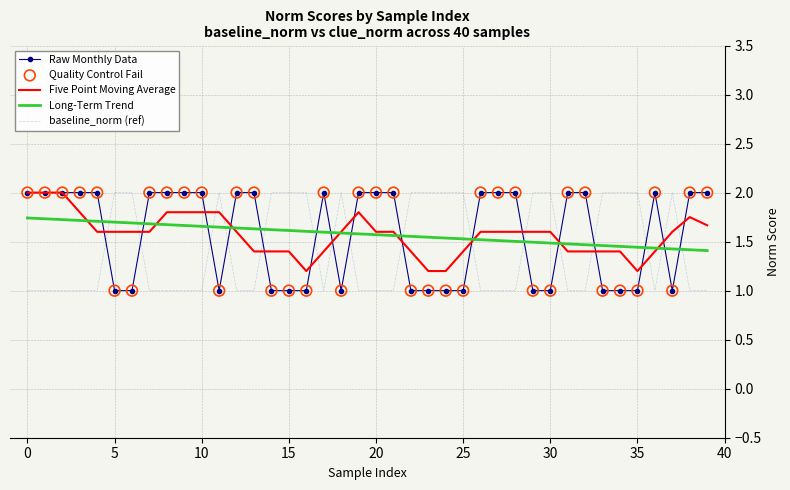

What is the minimum value for baseline_norm (ref)?

1.0